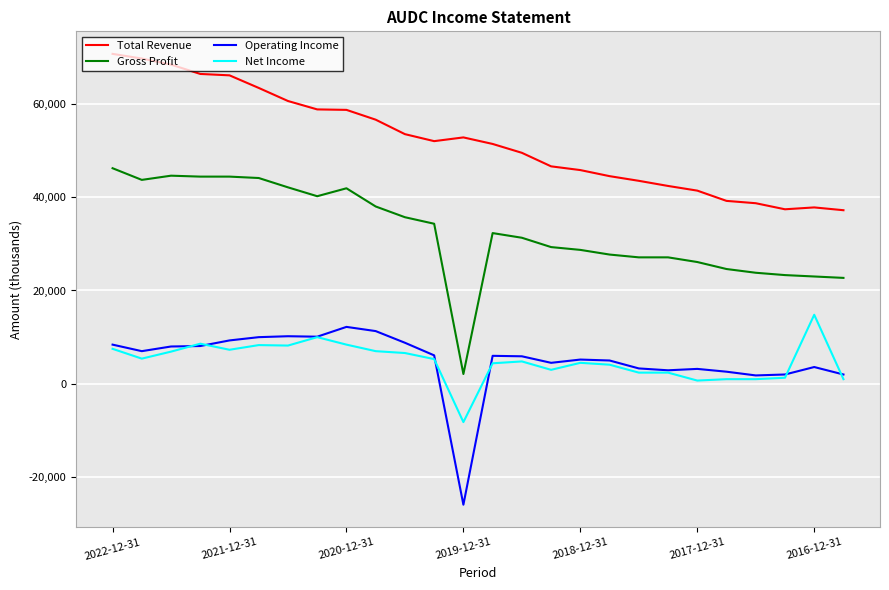

What is the smallest value displayed?

-25900